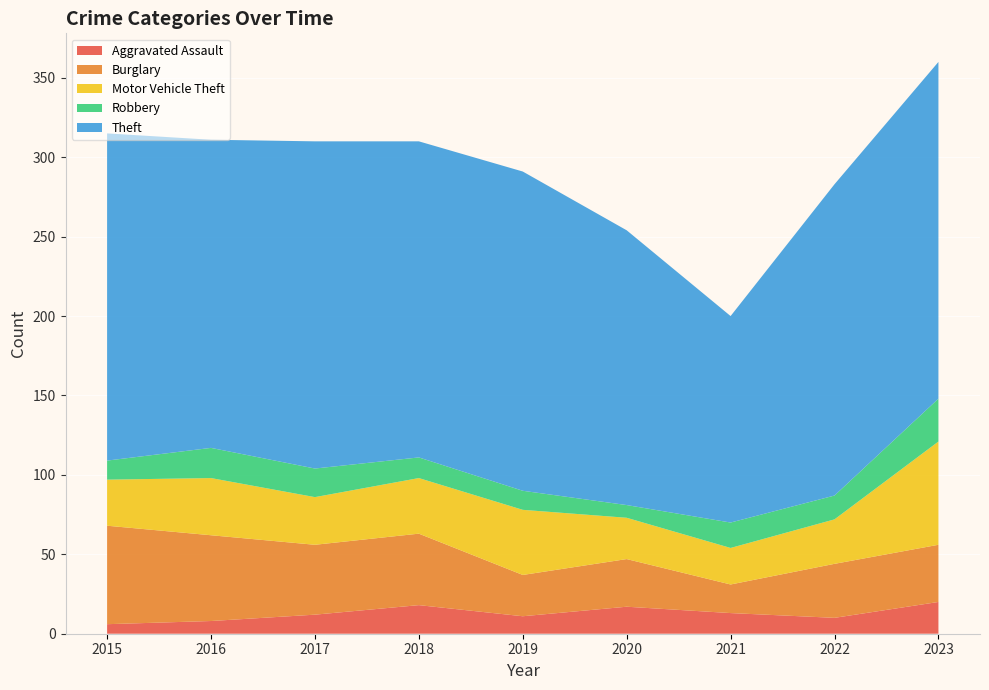

Reading right to left, transcribe all the data shown in this chart.

Aggravated Assault: 2023=20	2022=10	2021=13	2020=17	2019=11	2018=18	2017=12	2016=8	2015=6
Burglary: 2023=36	2022=34	2021=18	2020=30	2019=26	2018=45	2017=44	2016=54	2015=62
Motor Vehicle Theft: 2023=65	2022=28	2021=23	2020=26	2019=41	2018=35	2017=30	2016=36	2015=29
Robbery: 2023=27	2022=15	2021=16	2020=8	2019=12	2018=13	2017=18	2016=19	2015=12
Theft: 2023=212	2022=196	2021=130	2020=173	2019=201	2018=199	2017=206	2016=194	2015=206